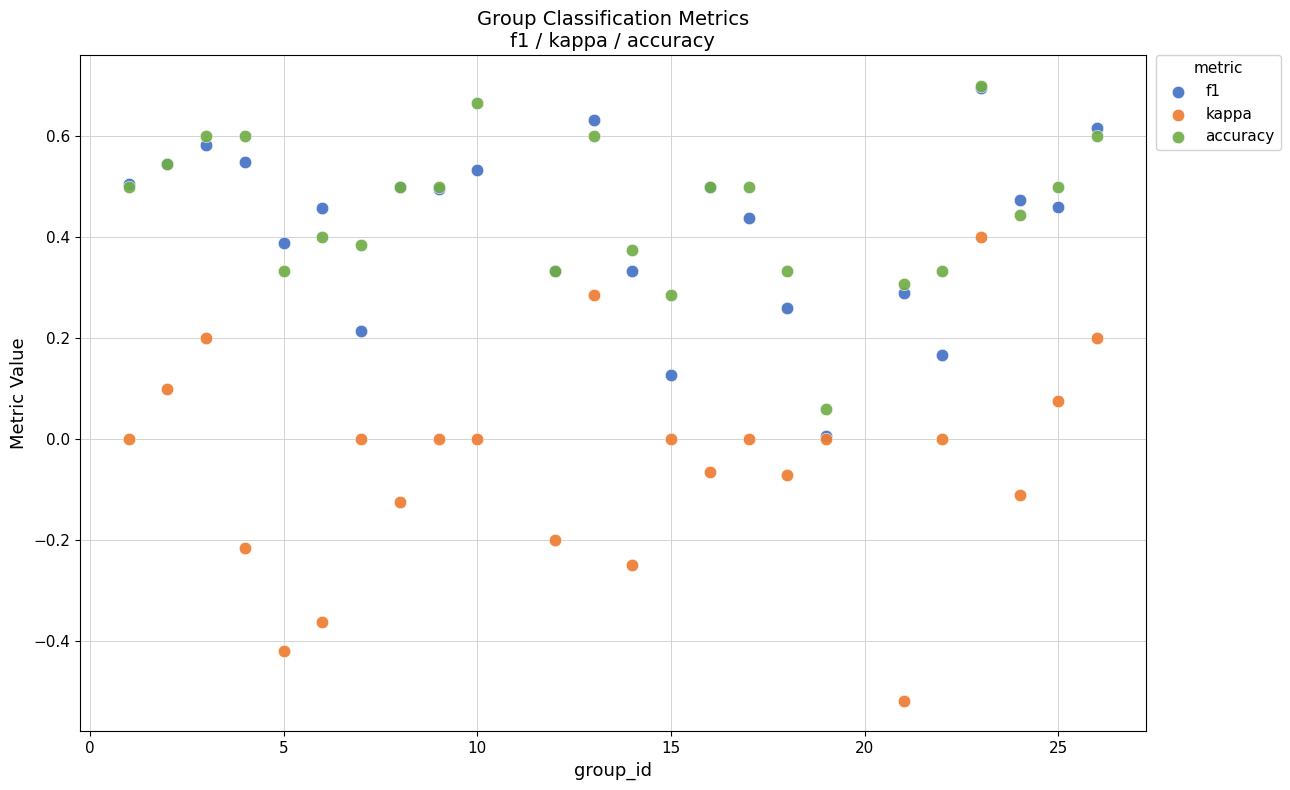

What are all the series names shown in the legend?

f1, kappa, accuracy